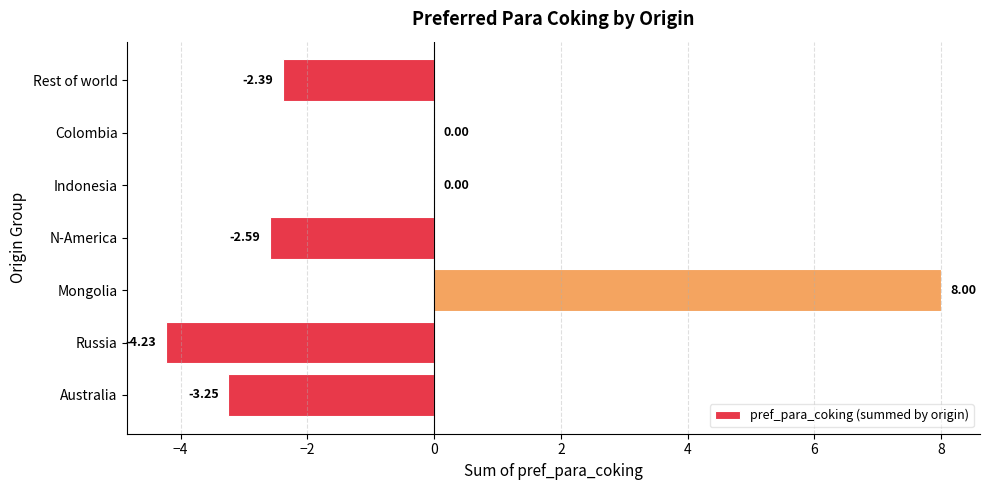

What is the change in value from Mongolia to Indonesia?

-8.0